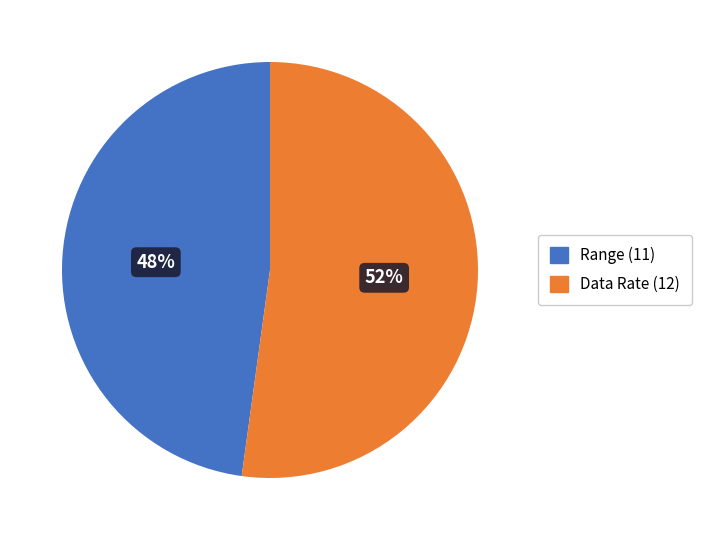

Is there any slice that represents more than half of the pie?

Yes